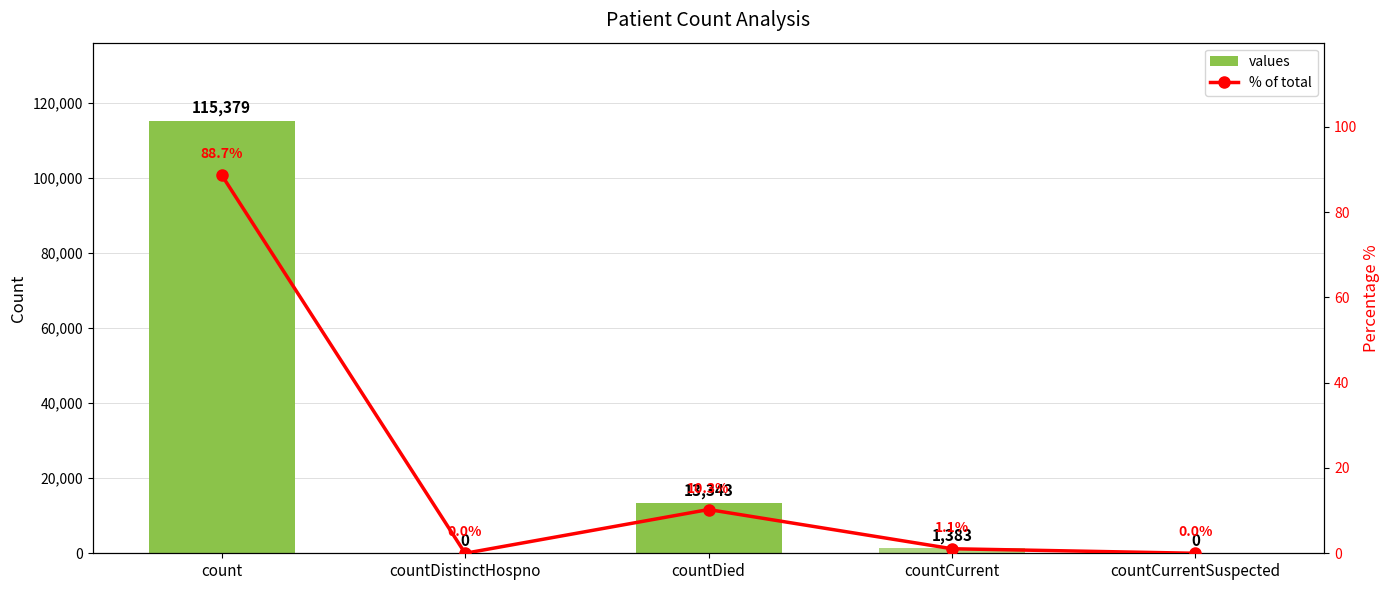

The % of total series shows 3.7 at countDied. True or false?

False